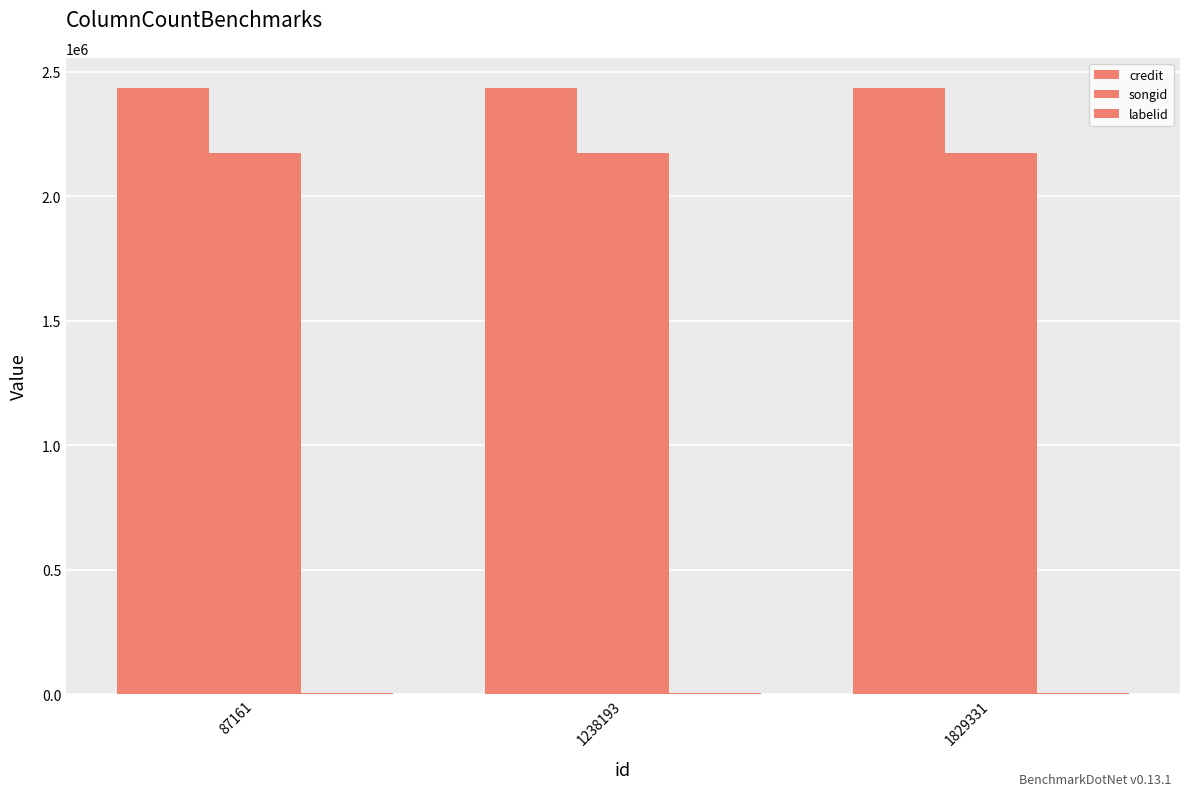

Count the number of categories in the chart.

3